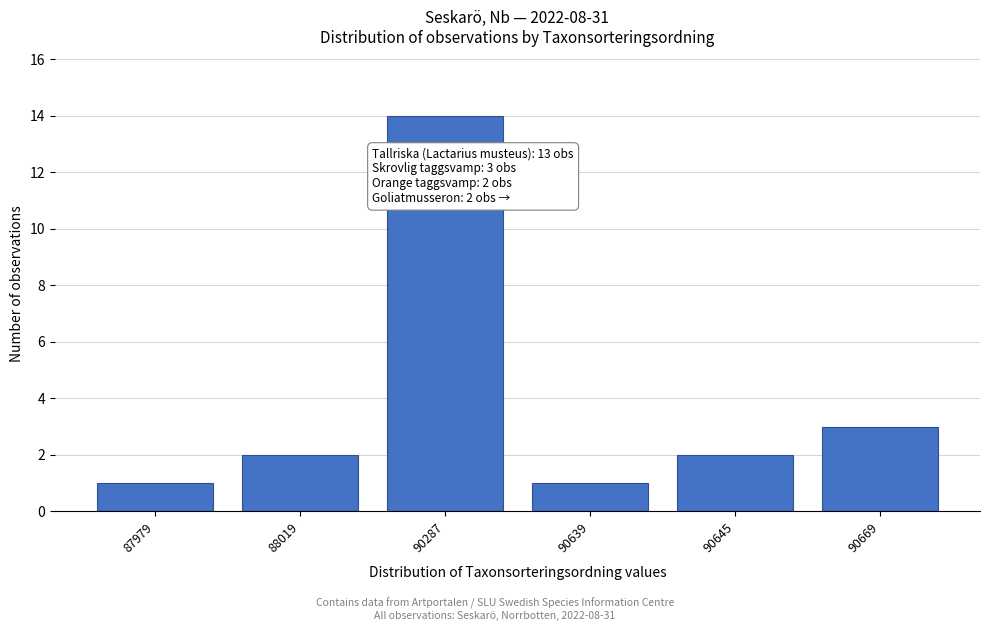

Reading left to right, what are all the values shown in this chart?

1	2	14	1	2	3